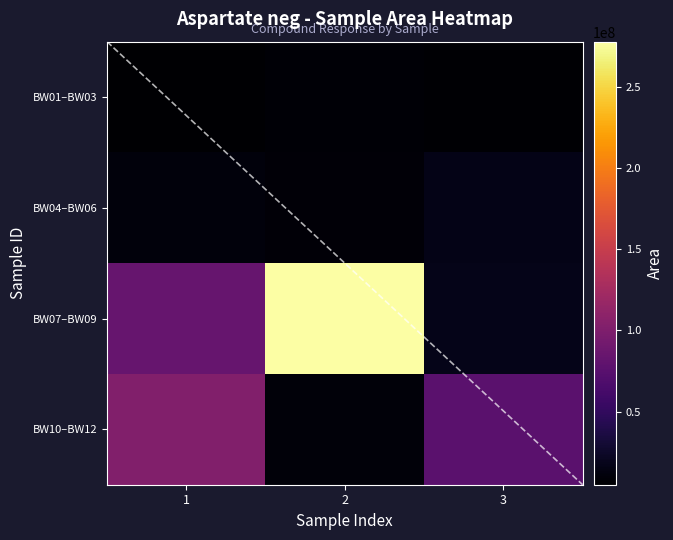

How many values in the BW04–BW06 series exceed 10905917?

1